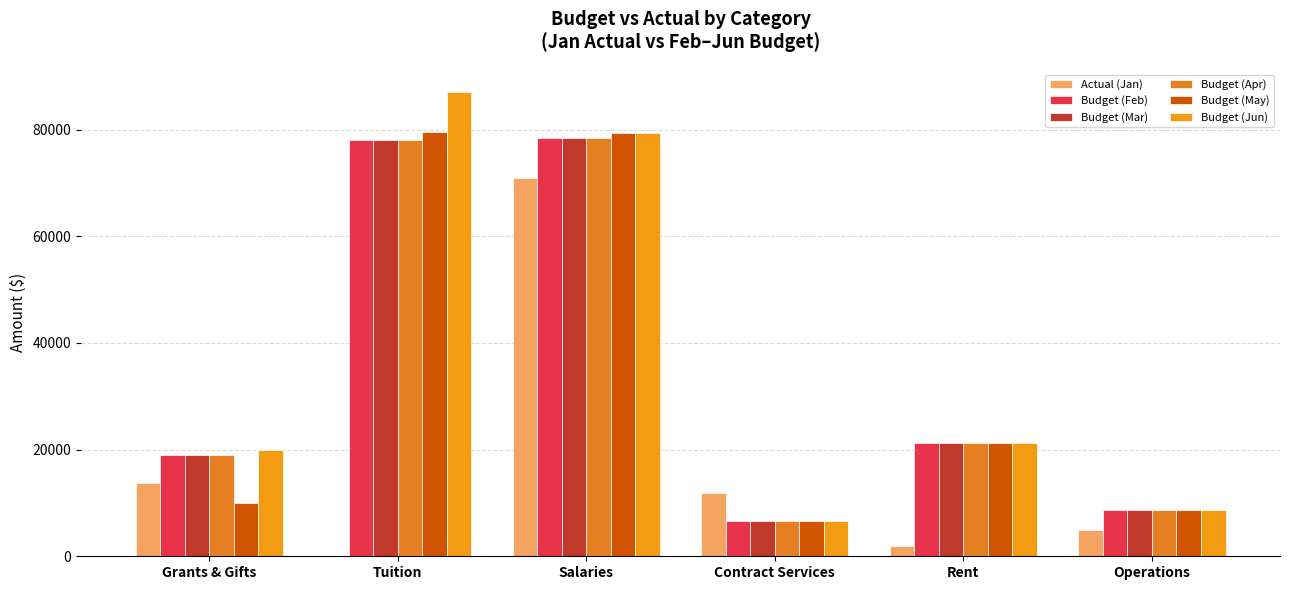

What is the greatest value displayed?

87000